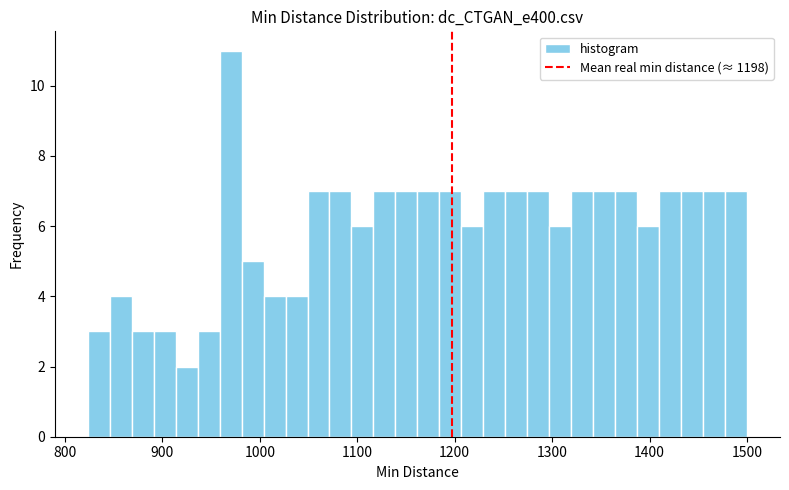

Read against the x-axis, roughly where is the centre of the tallest bar?

970